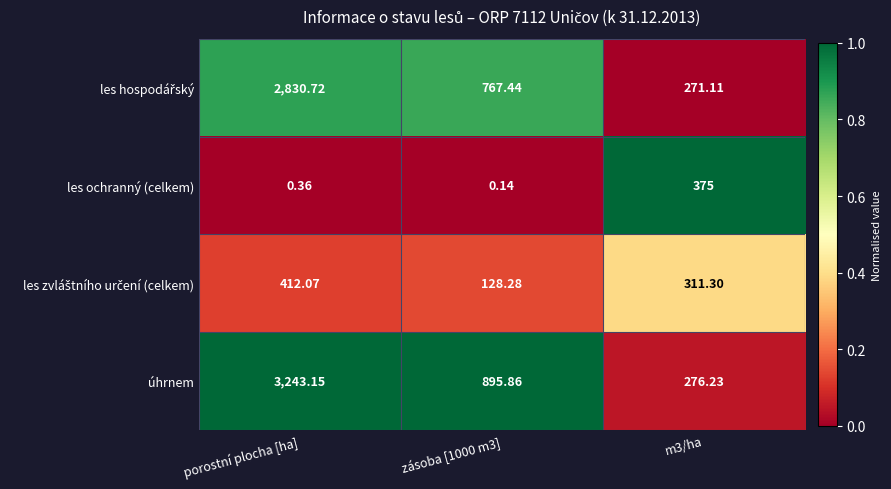

What is the total value across all series at zásoba [1000 m3]?

1791.7